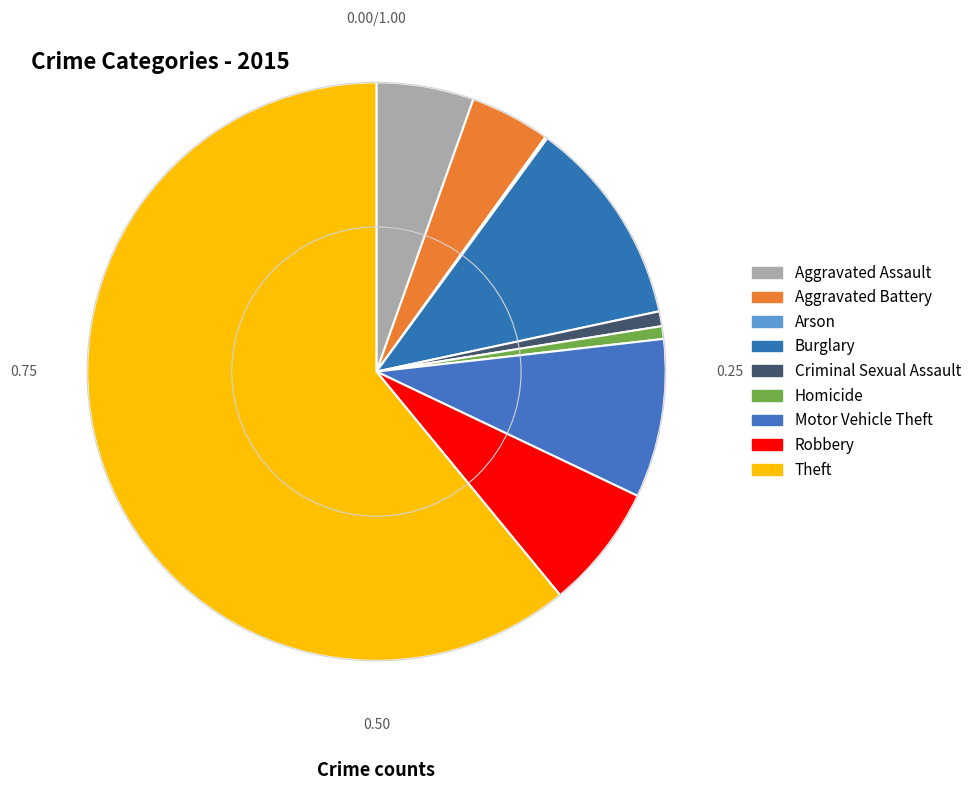

How many segments does this pie chart have?

9